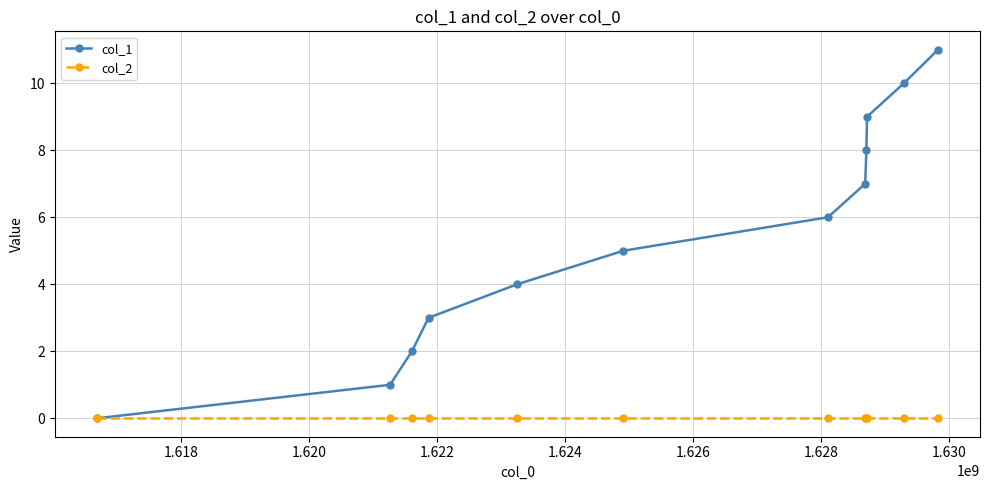

Which series has the largest total across all categories?

col_1